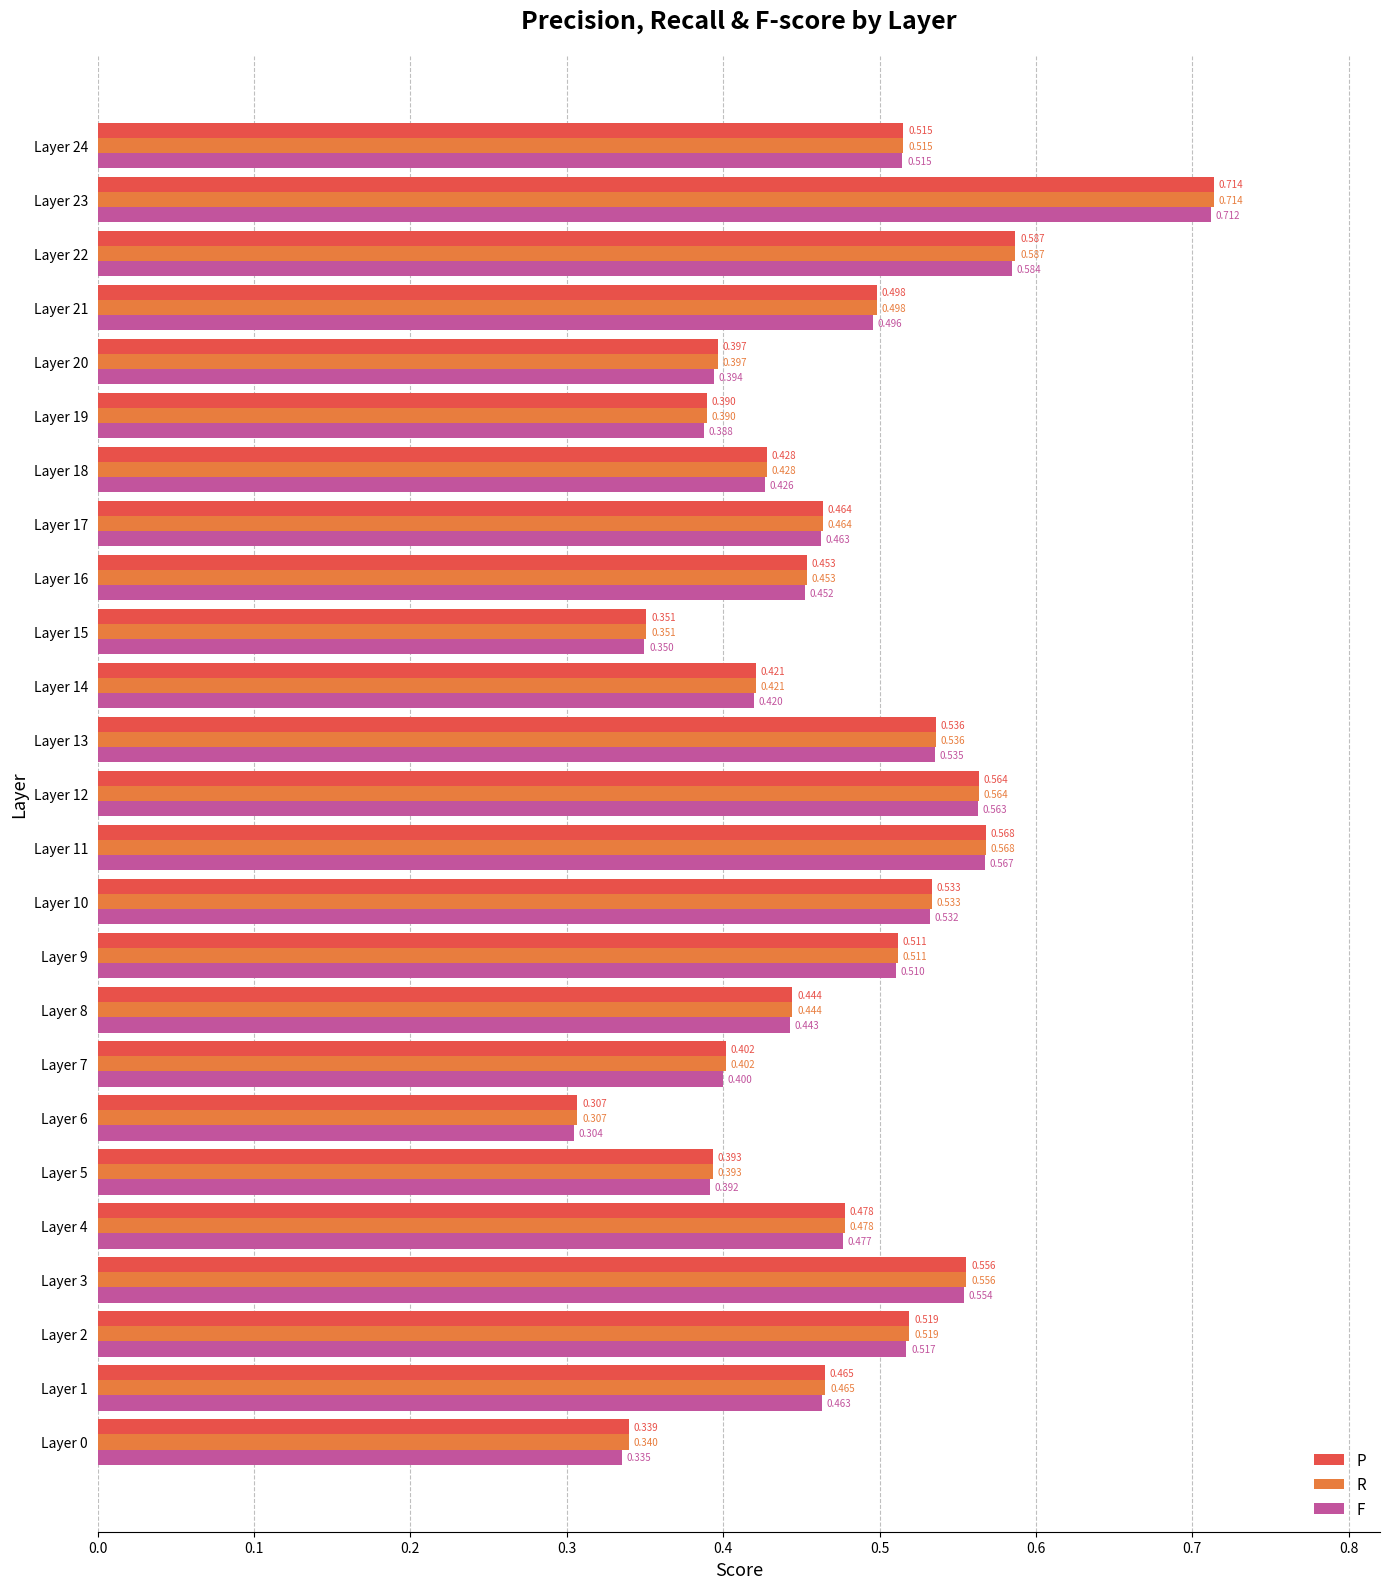

Between Layer 0 and Layer 9, which series saw the biggest shift?

F